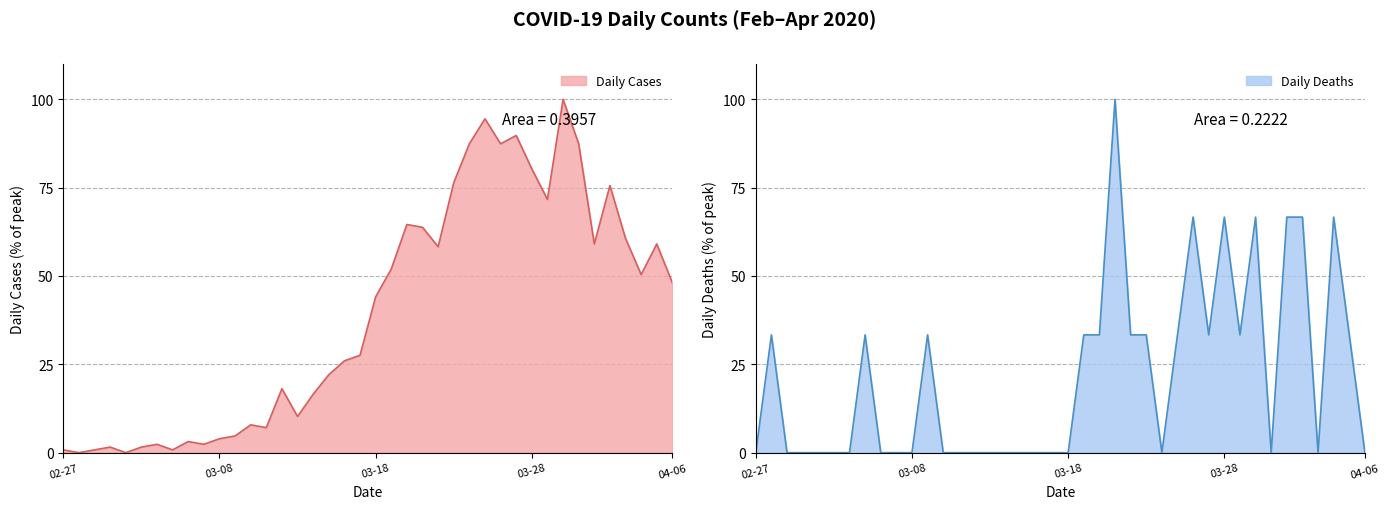

True or false: Daily Cases has a value of 63.8 at 2020-03-21.

True